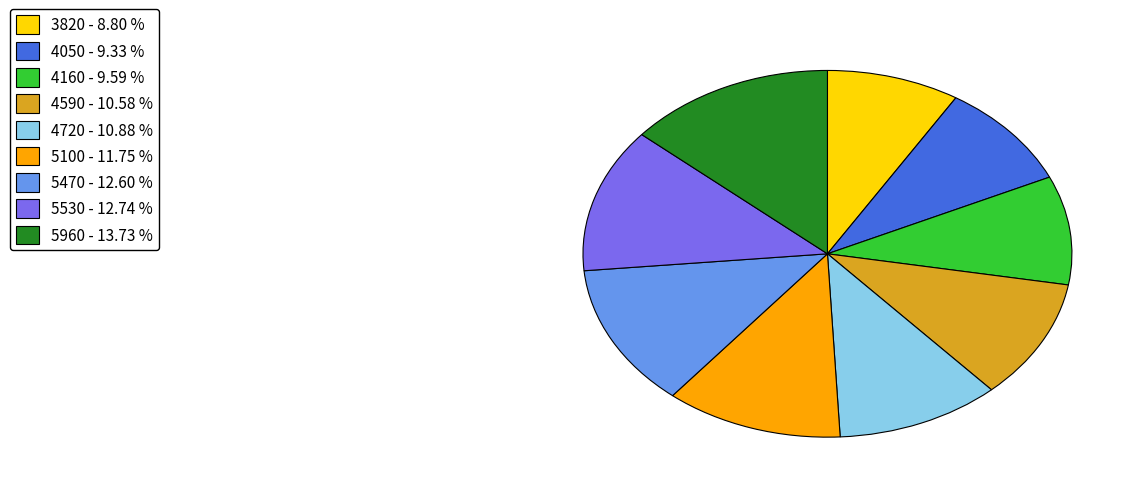

Does any single category account for the majority?

No